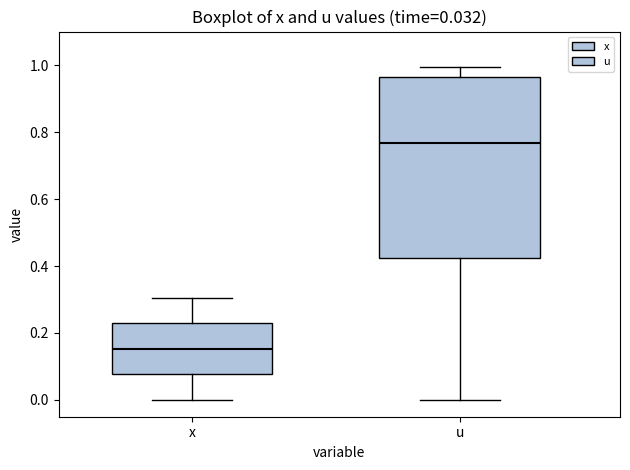

Which box's median line is the highest?

u